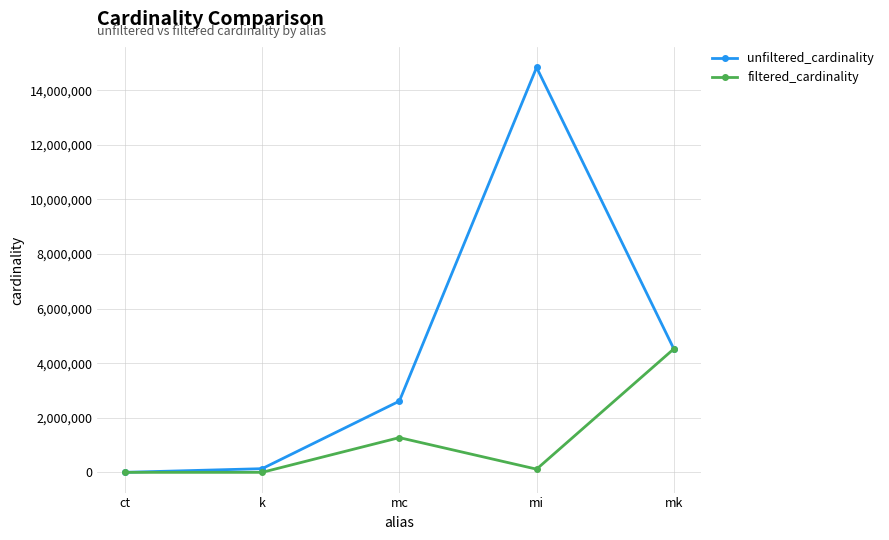

Reading left to right, extract all data points from this chart.

unfiltered_cardinality: ct=4	k=134170	mc=2609129	mi=14835720	mk=4523930
filtered_cardinality: ct=1	k=1	mc=1271989	mi=116559	mk=4523930